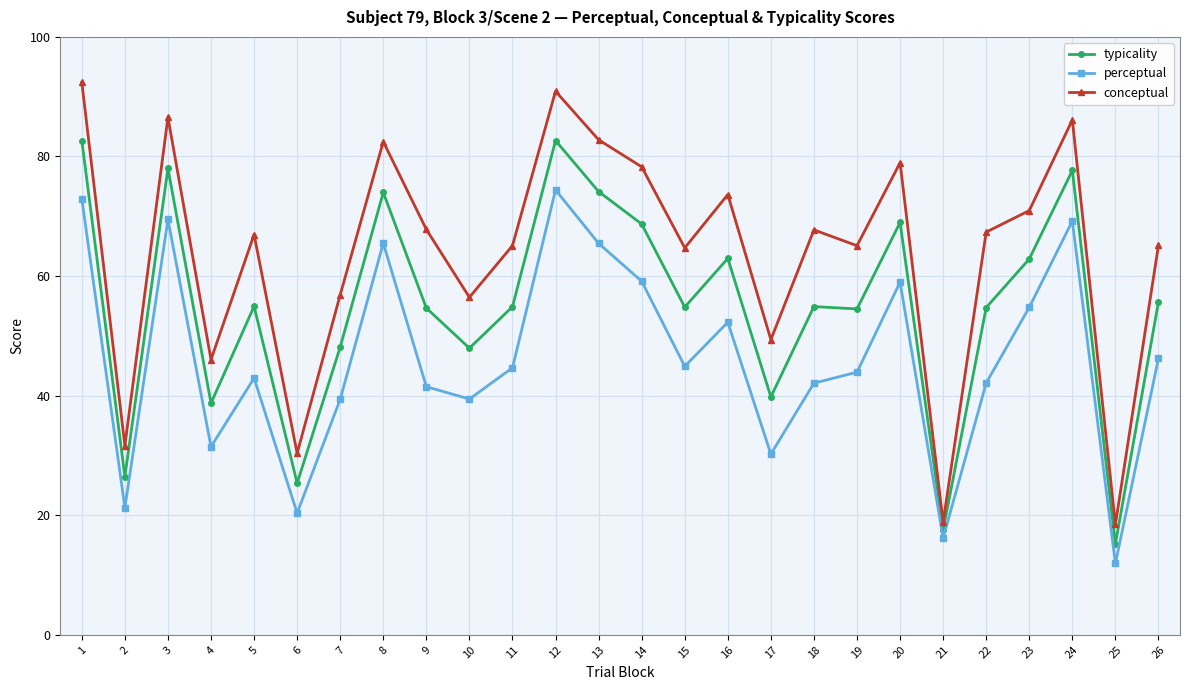

Is it true that conceptual equals 115.3 at 5?

False